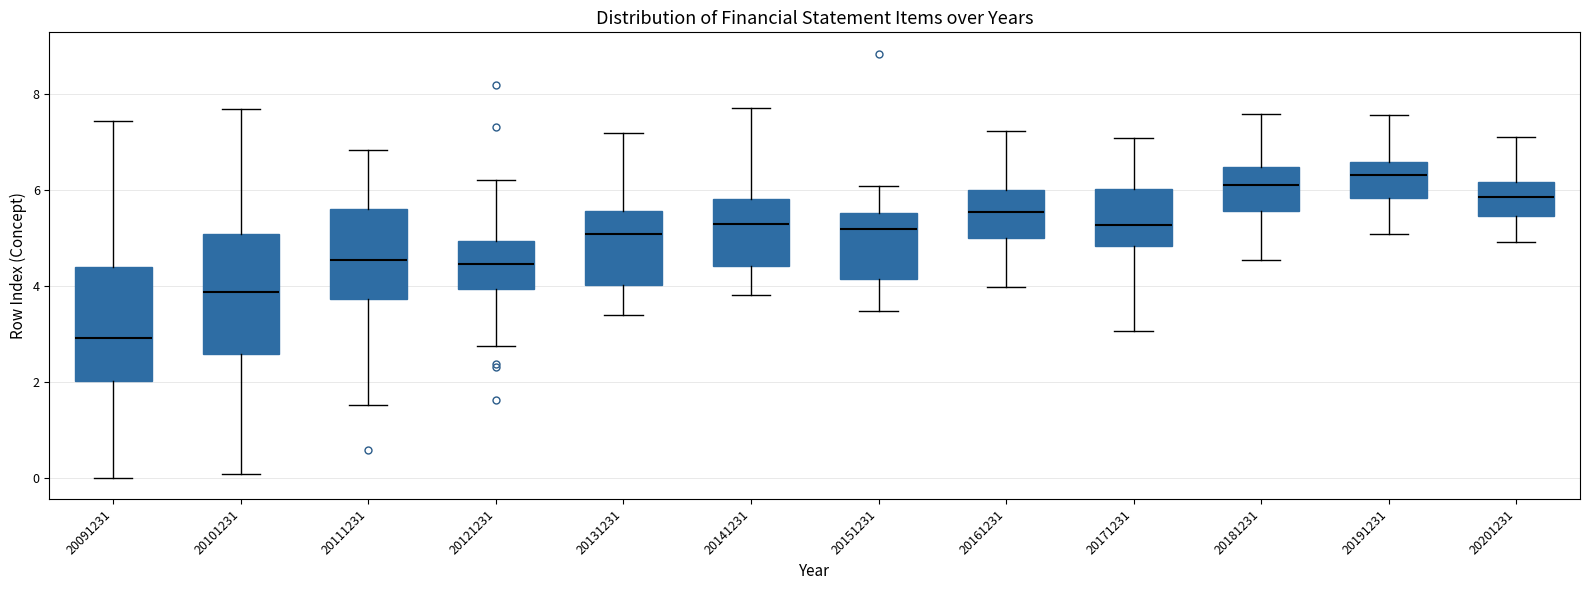

Reading left to right, transcribe this box plot: for each box, give where its median line is, the range the box spans, and where its two whiskers end, as read against the y-axis. The values are not printed on the chart, so give them approximately, as read against the axis.

20091231: median 3.0, box 2.0 to 4.4, whiskers 0.0 to 7.4
20101231: median 3.8, box 2.6 to 5.0, whiskers 0.0 to 7.8
20111231: median 4.6, box 3.8 to 5.6, whiskers 1.6 to 6.8
20121231: median 4.4, box 4.0 to 5.0, whiskers 2.8 to 6.2
20131231: median 5.0, box 4.0 to 5.6, whiskers 3.4 to 7.2
20141231: median 5.2, box 4.4 to 5.8, whiskers 3.8 to 7.8
20151231: median 5.2, box 4.2 to 5.6, whiskers 3.4 to 6.0
20161231: median 5.6, box 5.0 to 6.0, whiskers 4.0 to 7.2
20171231: median 5.2, box 4.8 to 6.0, whiskers 3.0 to 7.0
20181231: median 6.2, box 5.6 to 6.4, whiskers 4.6 to 7.6
20191231: median 6.4, box 5.8 to 6.6, whiskers 5.0 to 7.6
20201231: median 5.8, box 5.4 to 6.2, whiskers 5.0 to 7.2